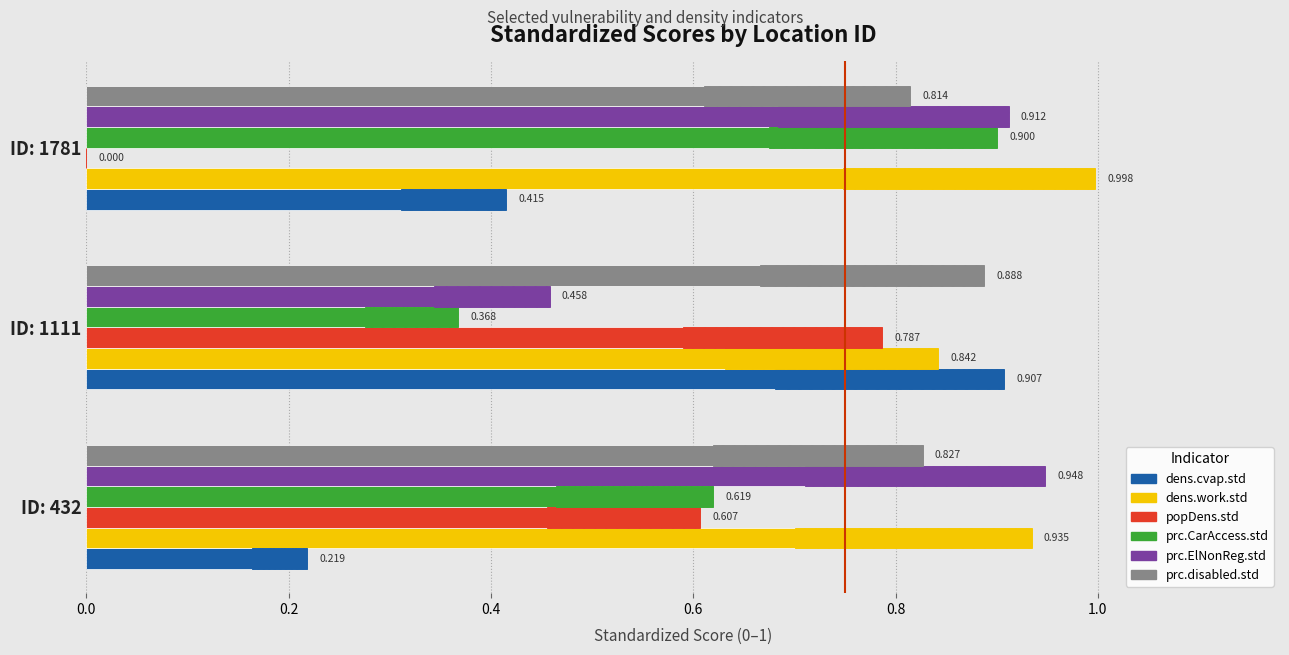

Which series has the largest range (max minus min)?

popDens.std